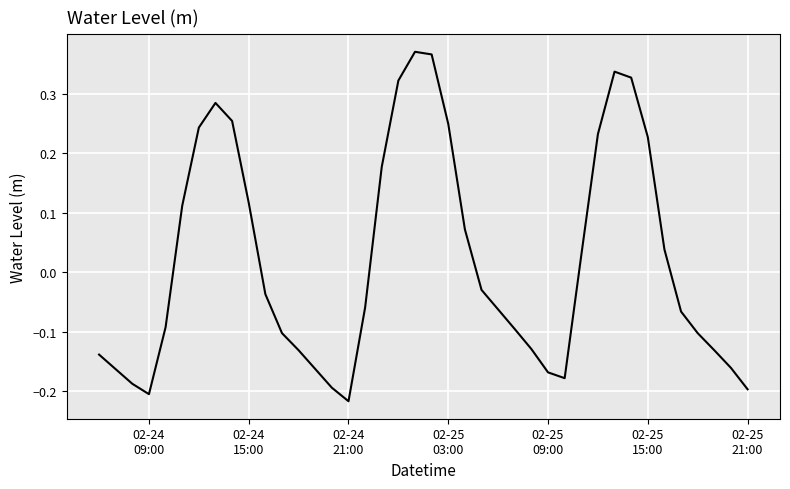

What is the difference between the maximum and minimum values?

0.6